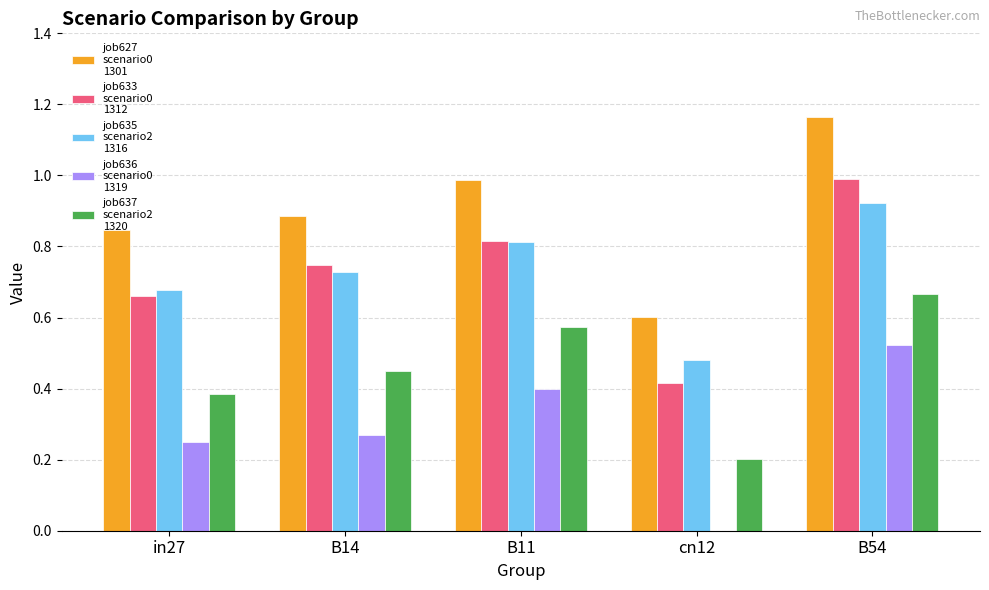

What is the total value across all series at in27?

2.8